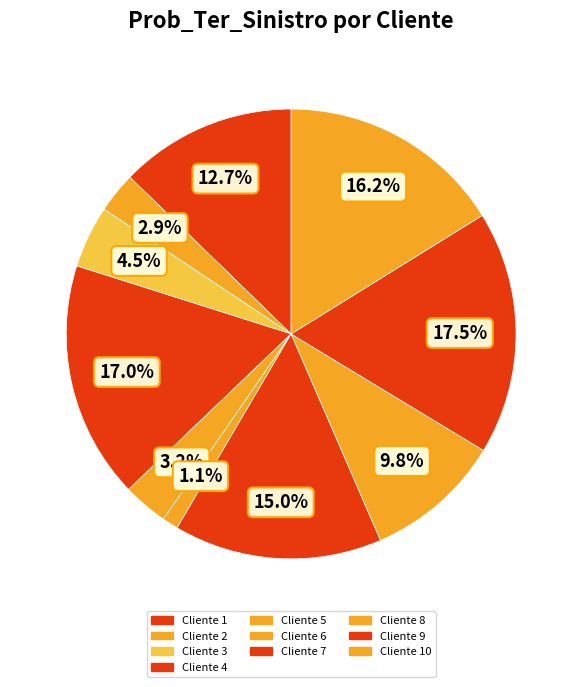

How many slices are in this pie chart?

10